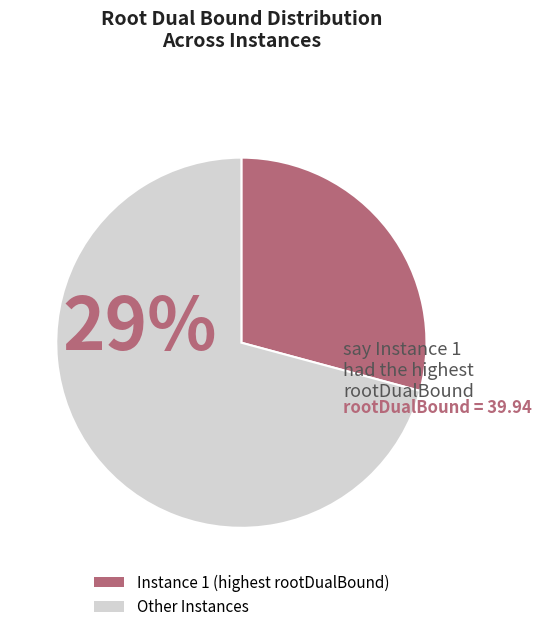

Is there any slice that represents more than half of the pie?

Yes